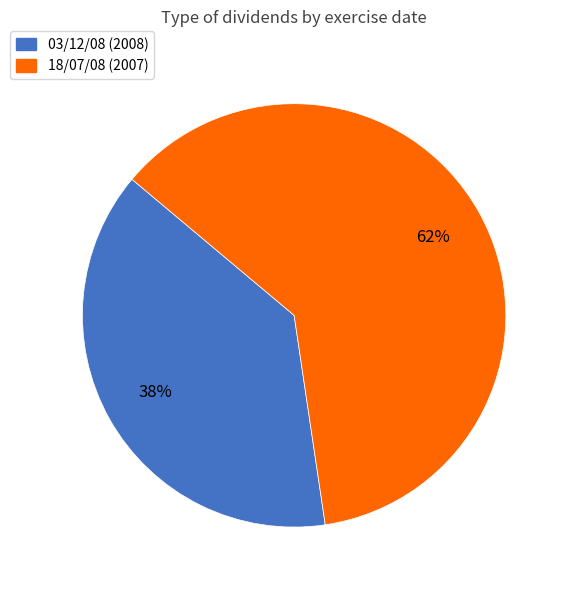

To the nearest percent, what is the average slice percentage?

50%